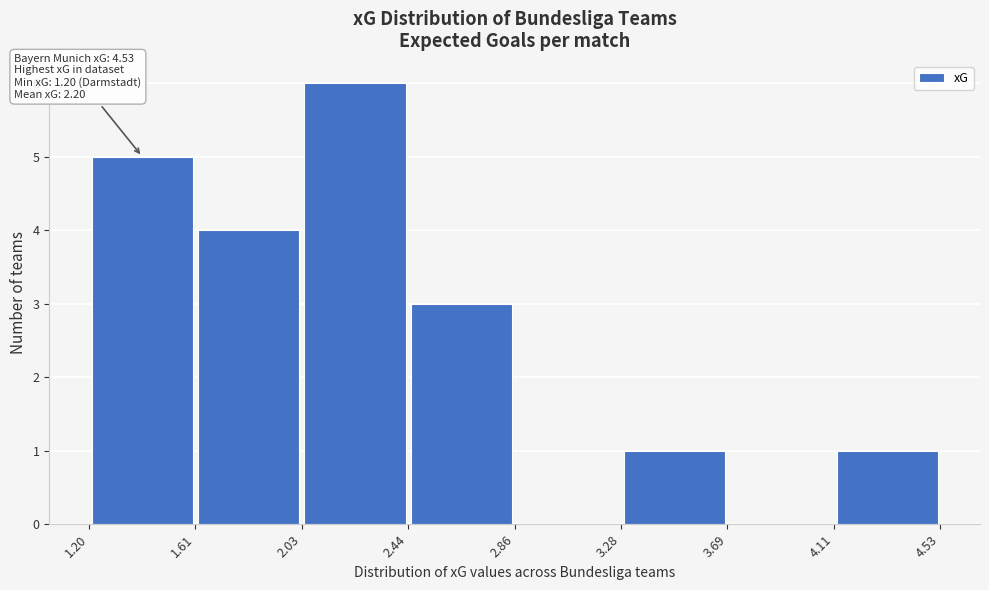

Which range on the x-axis has the tallest bar?

2.03 to 2.44